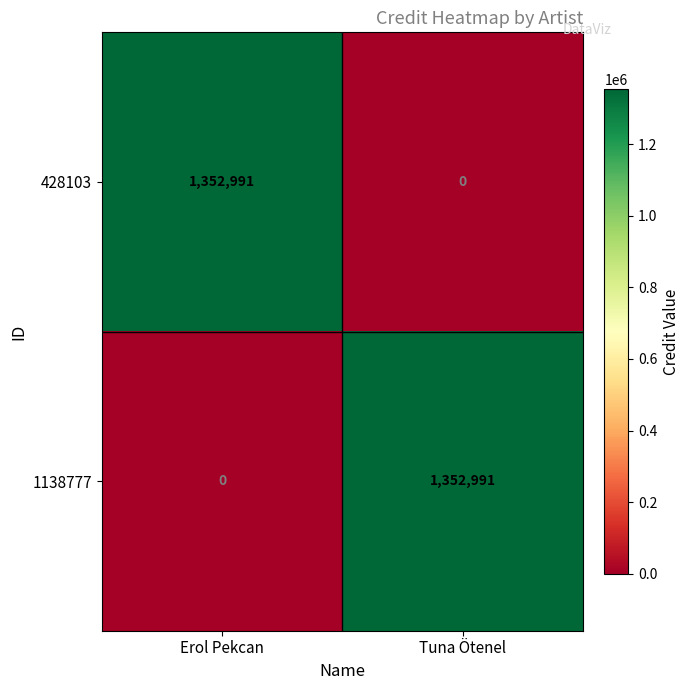

What is the difference between the highest and lowest values at Tuna Ötenel?

1352991